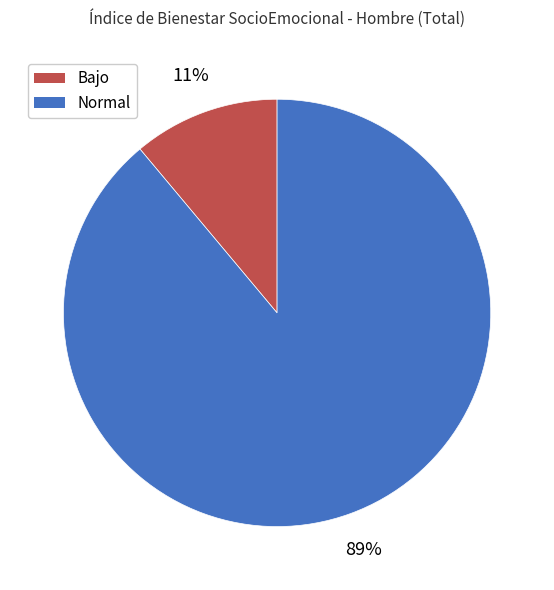

Does any single category account for the majority?

Yes